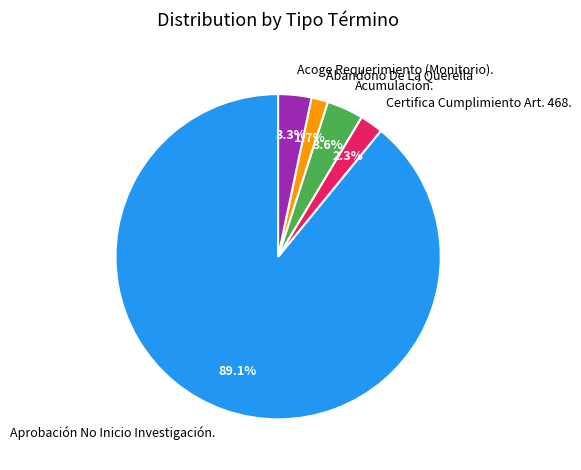

What is the smallest slice in the pie chart?

Abandono De La Querella